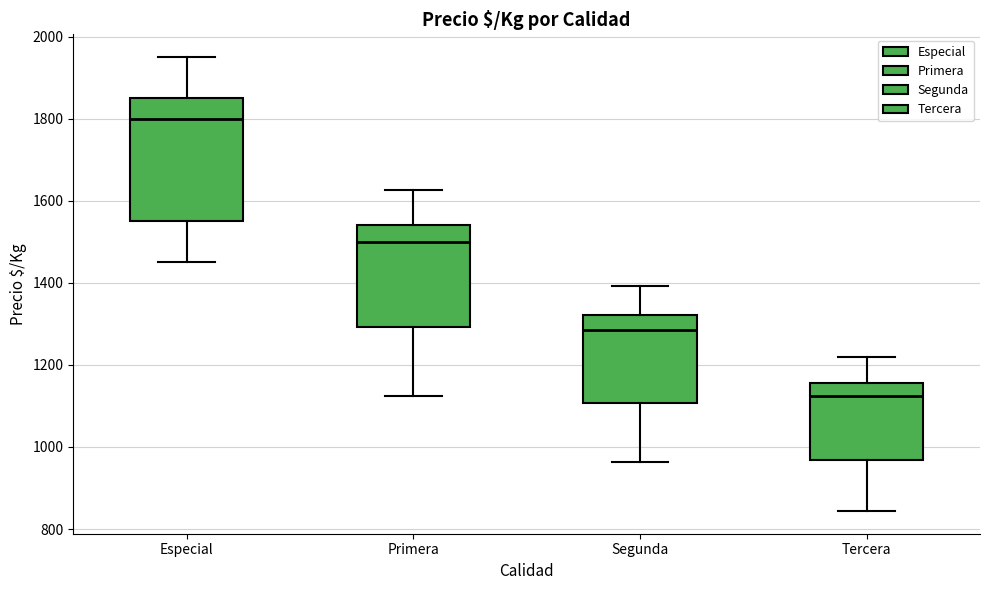

Where is the upper edge of the box for Especial on the y-axis? The values are not printed on the chart, so give them approximately, as read against the axis.

1860